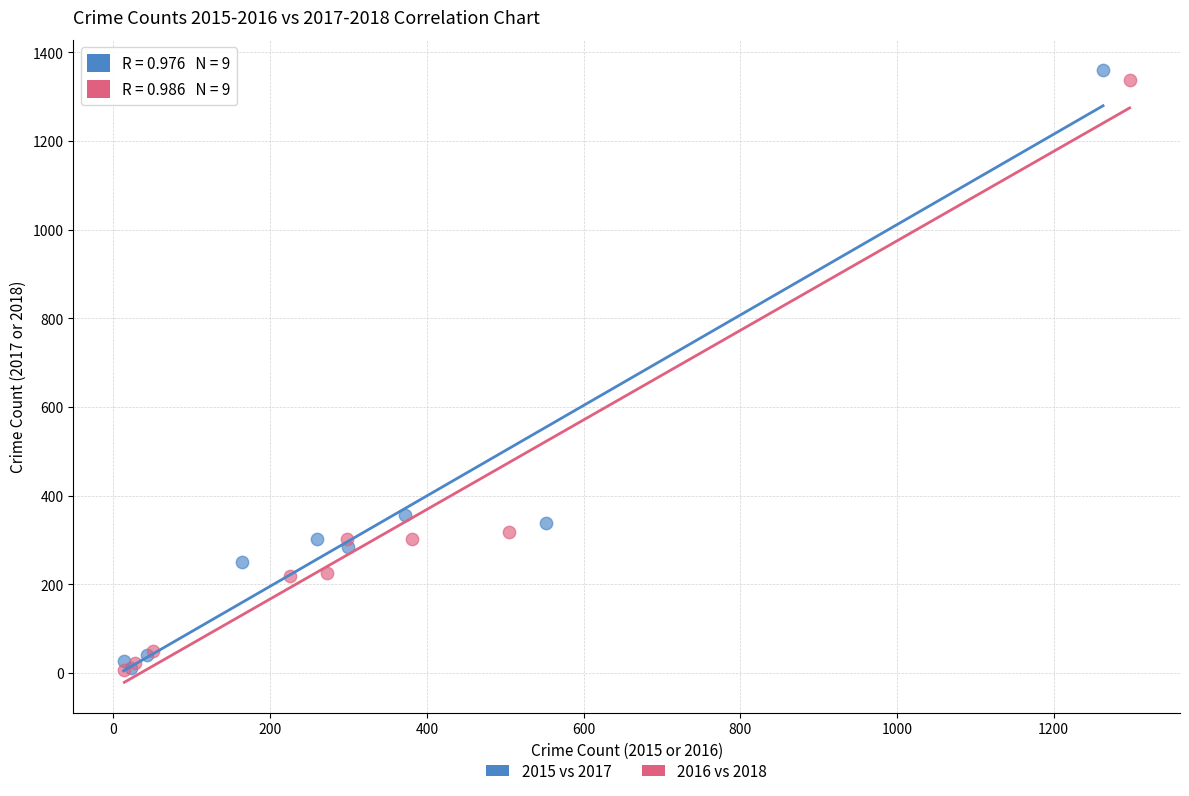

What are all the series names shown in the legend?

2015 vs 2017, 2016 vs 2018